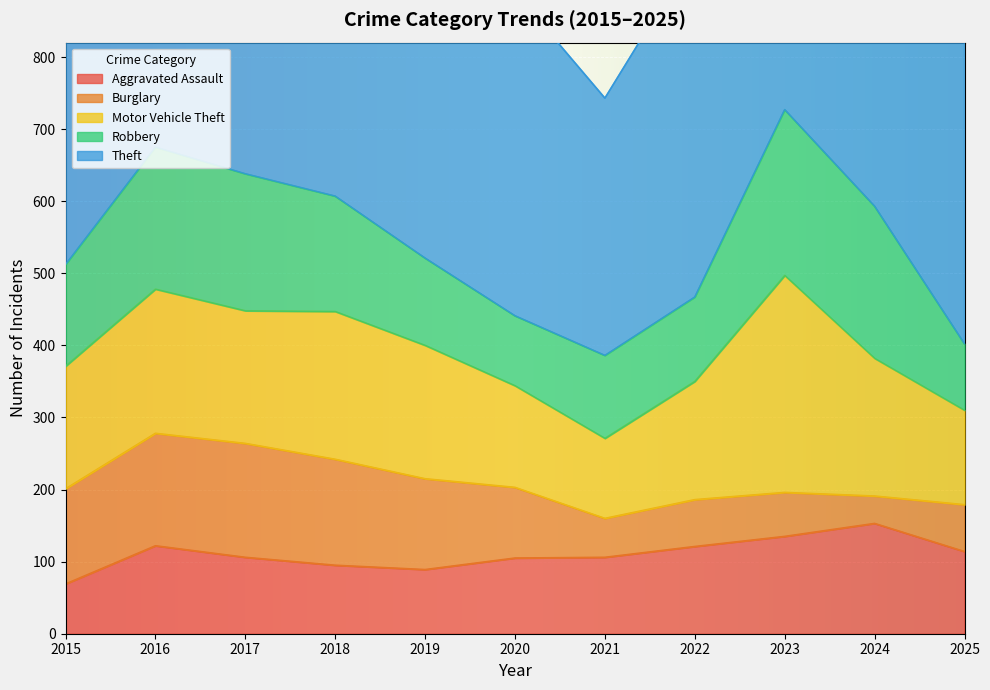

Rank the series at 2017 from highest to lowest value.

Theft, Robbery, Motor Vehicle Theft, Burglary, Aggravated Assault